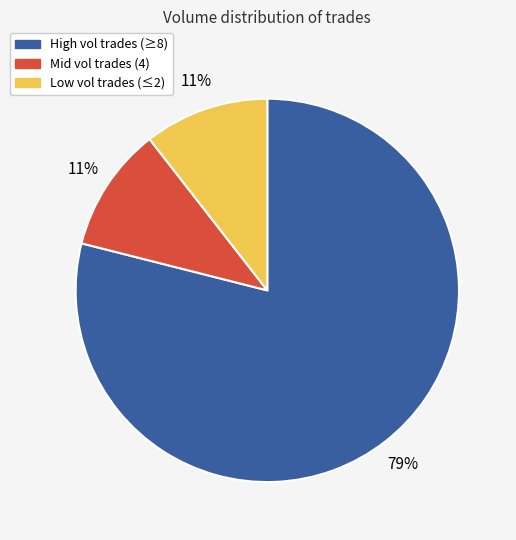

Does any single category account for the majority?

Yes